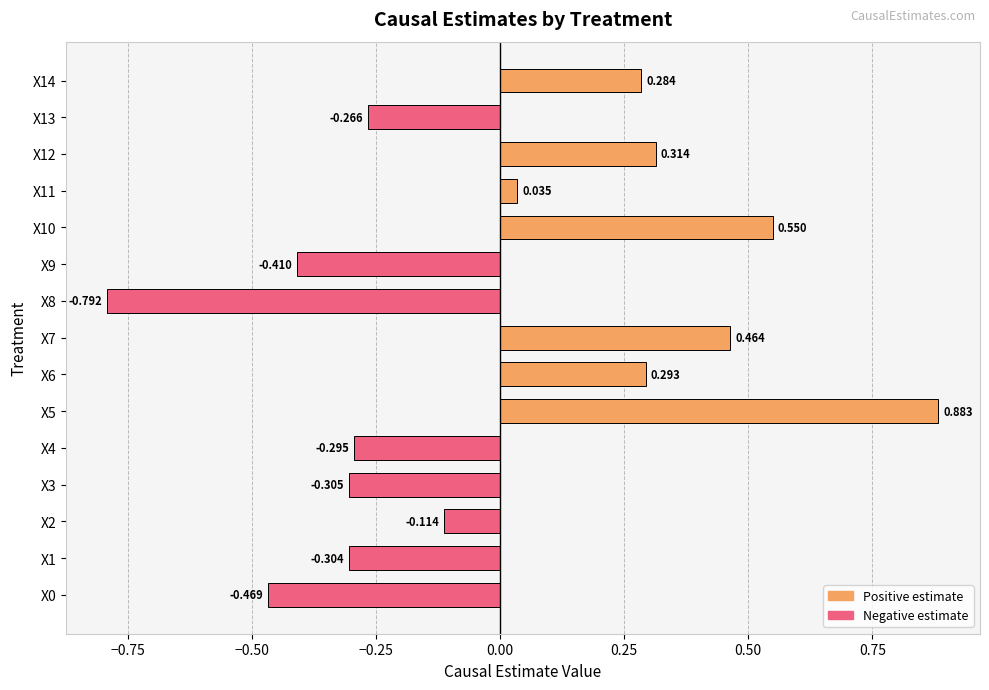

What is the sum of all values?

-0.1